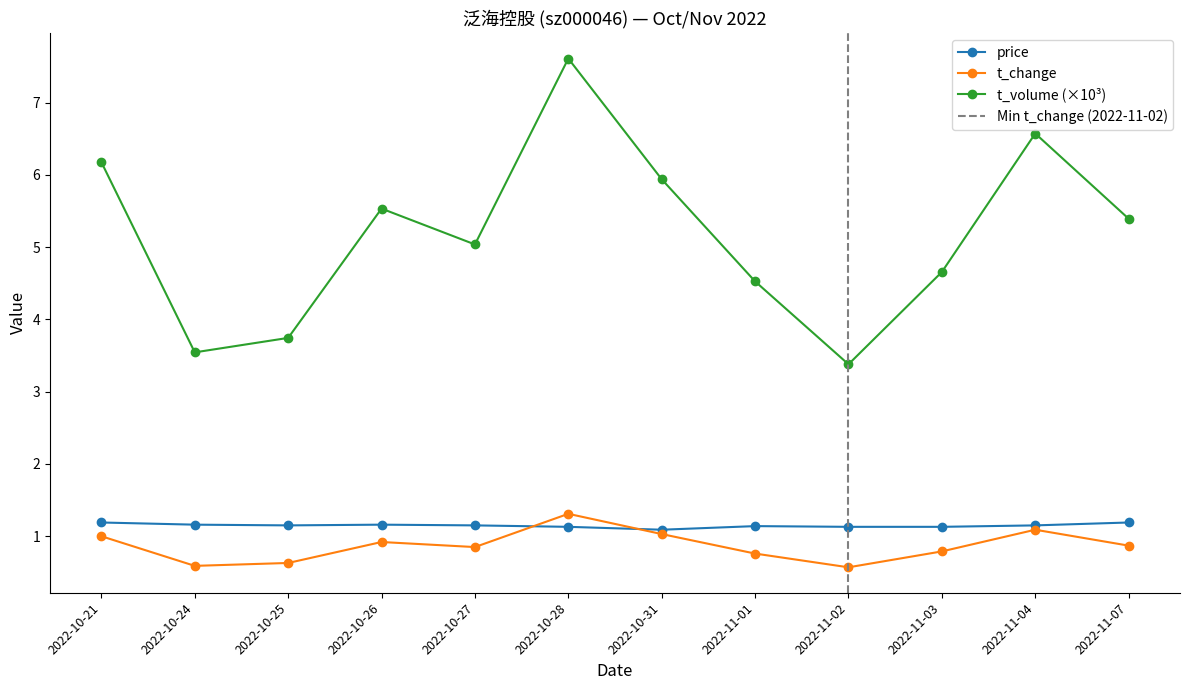

What is the value of the price point at the 5th from the left?

1.1